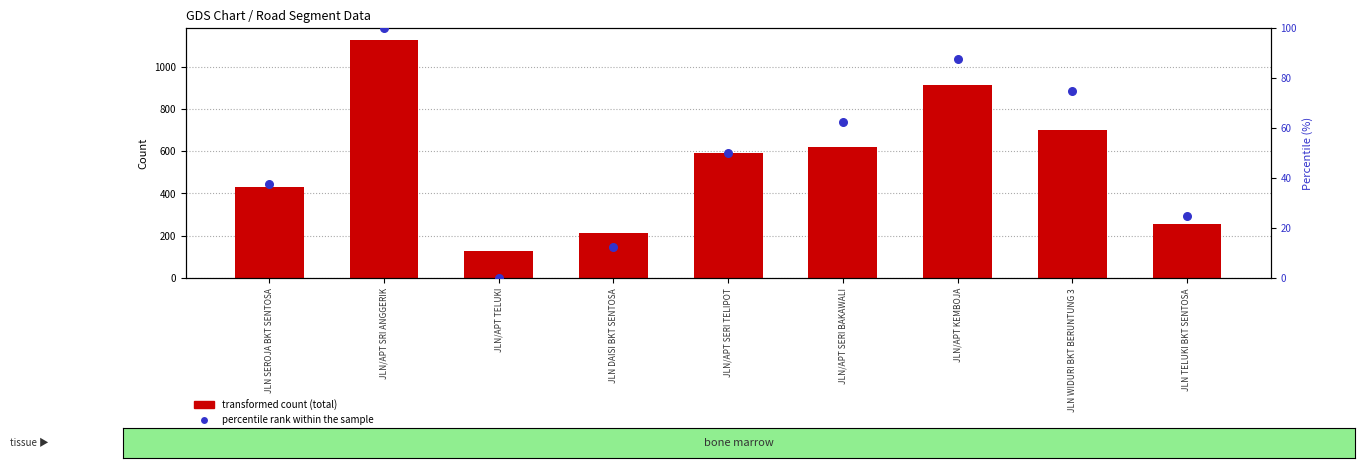

Which series contains the lowest Y value?

percentile rank within the sample